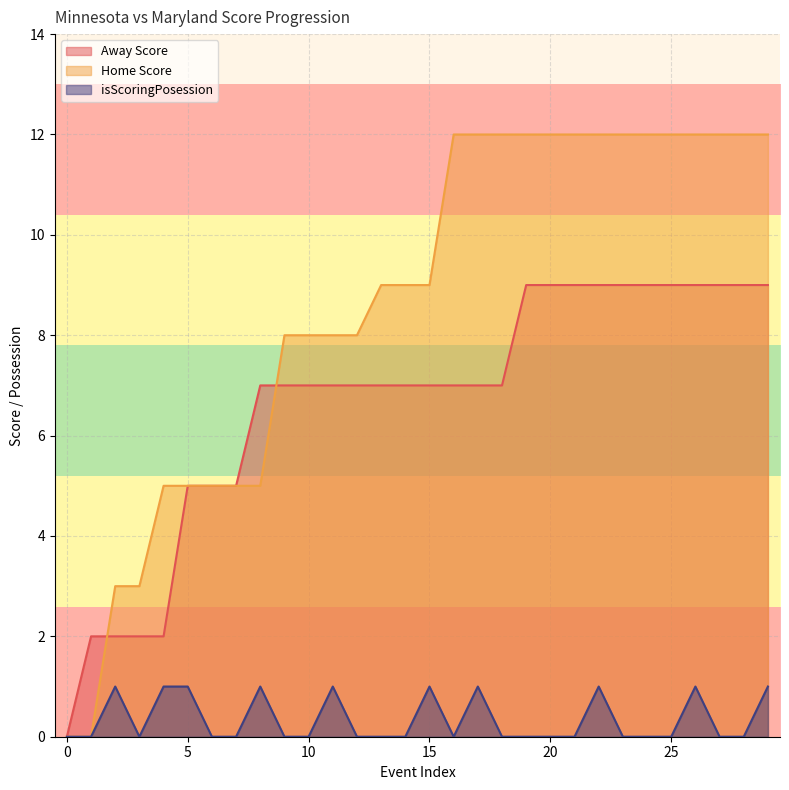

Which has a higher value, 25 or 26?

25